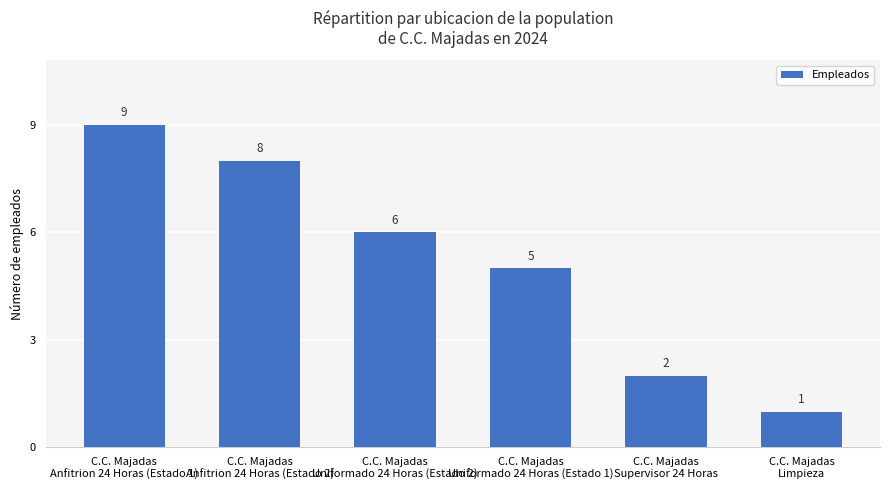

What value does the data have at C.C. Majadas
Uniformado 24 Horas (Estado 2)?

6